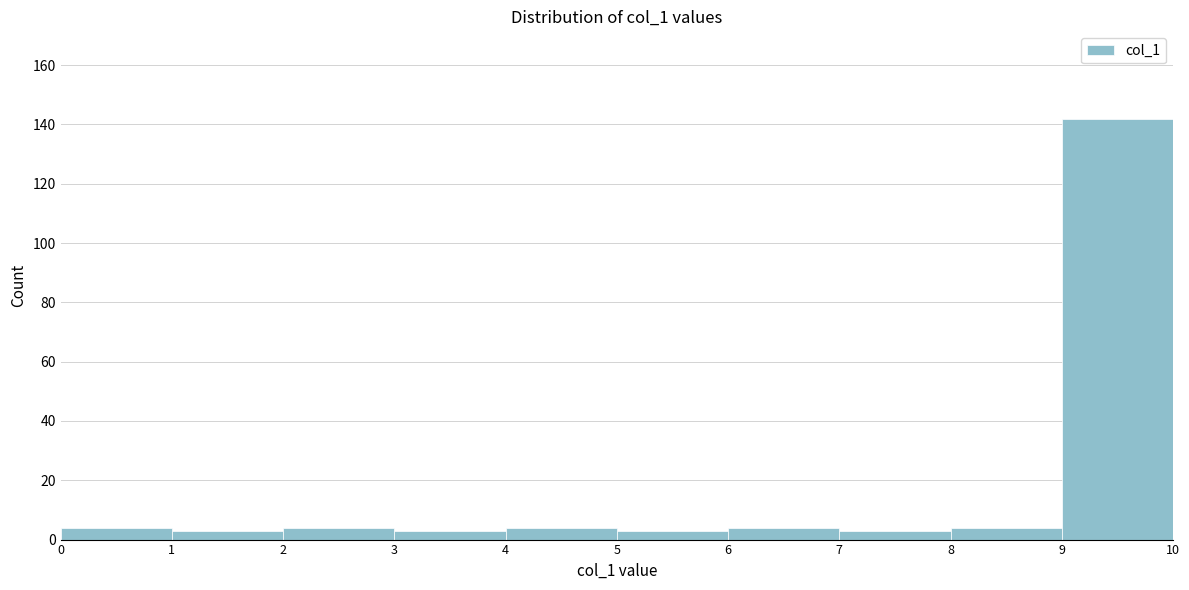

Reading left to right, transcribe this chart: for each bar, give the range it covers on the x-axis and its height. The values are not printed on the chart, so give them approximately, as read against the axis.

0 to 1: 4
1 to 2: 4
2 to 3: 4
3 to 4: 4
4 to 5: 4
5 to 6: 4
6 to 7: 4
7 to 8: 4
8 to 9: 4
9 to 10: 142